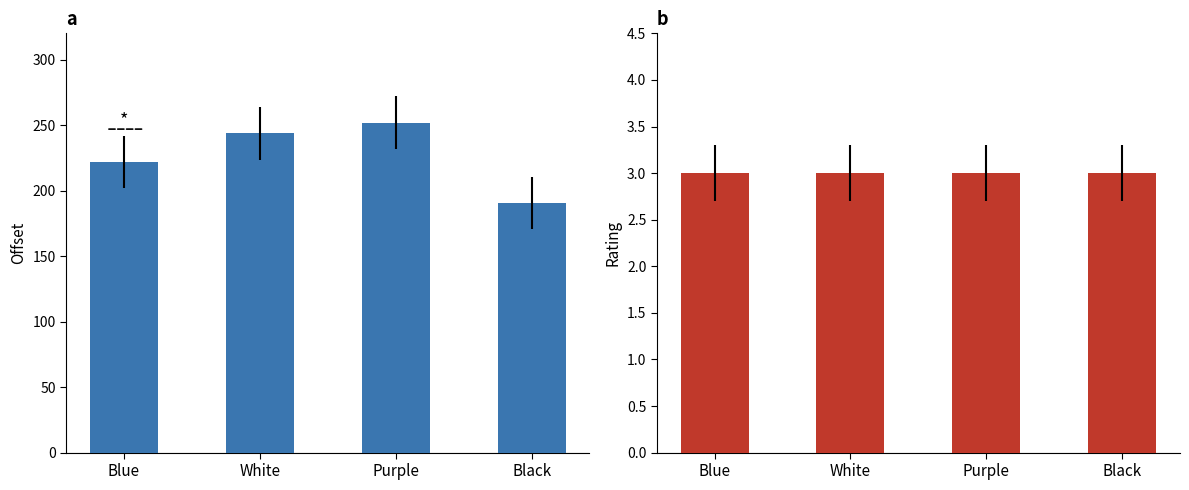

What is the value of the offset bar at the 2nd from the left?

243.6